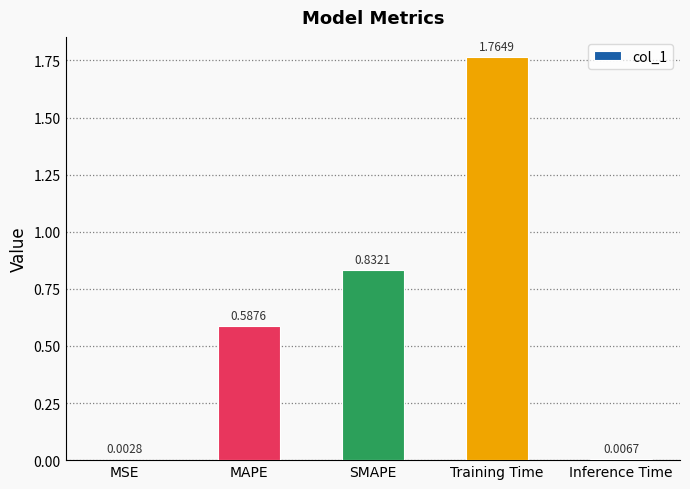

What is the sum of all values?

3.2